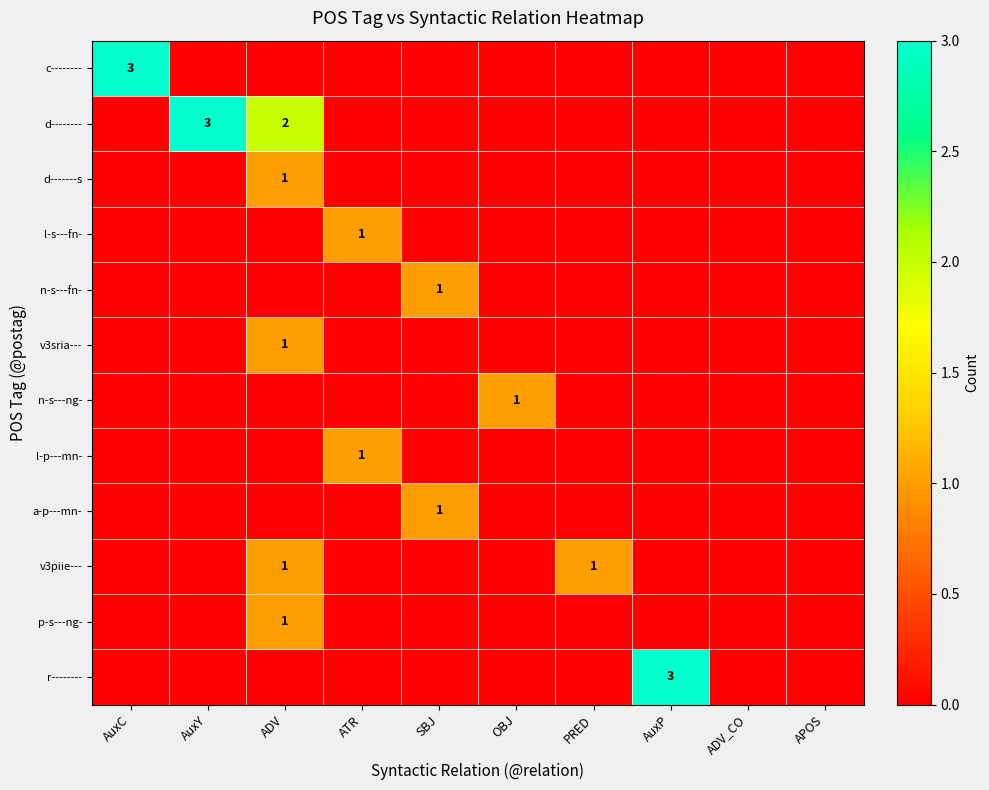

At how many categories does at least one series exceed 1?

4